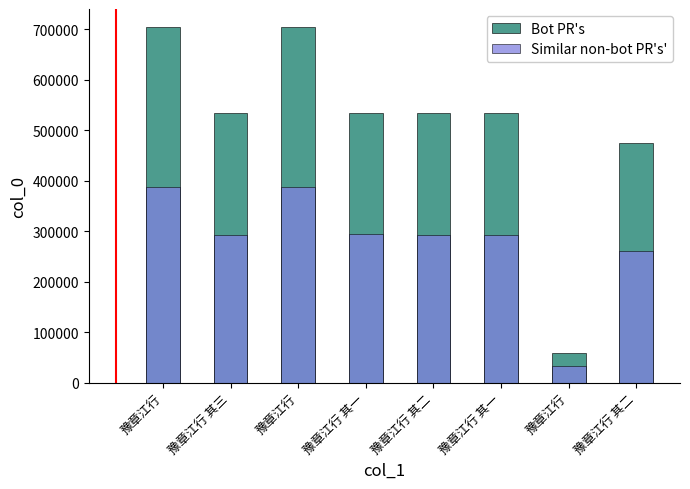

Is the value of Similar non-bot PR's' at 豫章江行 greater than the value of Bot PR's at 豫章江行 其二?

No